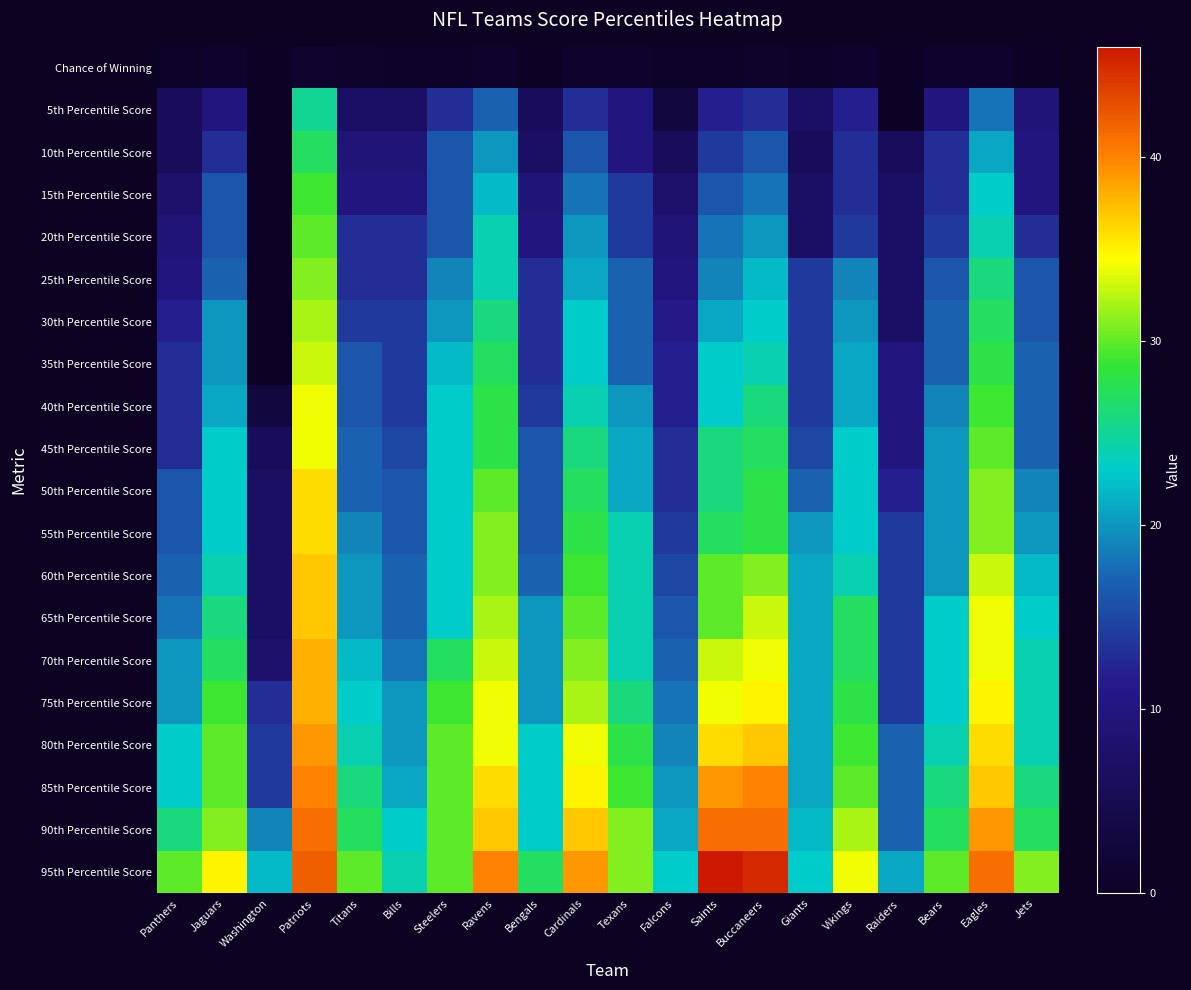

Reading right to left, extract all data points from this chart.

Chance of Winning: Jets=0.1	Eagles=0.9	Bears=0.8	Raiders=0.2	Vikings=0.7	Giants=0.3	Buccaneers=0.6	Saints=0.4	Falcons=0.2	Texans=0.8	Cardinals=0.8	Bengals=0.2	Ravens=0.8	Steelers=0.2	Bills=0.4	Titans=0.6	Patriots=1.0	Washington=0.0	Jaguars=0.8	Panthers=0.2
5th Percentile Score: Jets=9.0	Eagles=18.0	Bears=10.0	Raiders=0.0	Vikings=12.0	Giants=7.0	Buccaneers=13.0	Saints=12.0	Falcons=3.0	Texans=10.0	Cardinals=13.0	Bengals=6.0	Ravens=17.0	Steelers=13.0	Bills=7.0	Titans=7.0	Patriots=25.0	Washington=0.0	Jaguars=10.0	Panthers=6.0
10th Percentile Score: Jets=10.0	Eagles=21.0	Bears=13.0	Raiders=6.0	Vikings=13.0	Giants=6.0	Buccaneers=16.0	Saints=14.0	Falcons=6.0	Texans=10.0	Cardinals=16.0	Bengals=7.0	Ravens=20.0	Steelers=16.0	Bills=9.0	Titans=9.0	Patriots=27.0	Washington=0.0	Jaguars=13.0	Panthers=6.0
15th Percentile Score: Jets=10.0	Eagles=23.0	Bears=13.0	Raiders=7.0	Vikings=13.0	Giants=7.0	Buccaneers=18.0	Saints=16.0	Falcons=8.0	Texans=14.0	Cardinals=18.0	Bengals=9.0	Ravens=22.0	Steelers=16.0	Bills=10.0	Titans=10.0	Patriots=29.0	Washington=0.0	Jaguars=16.0	Panthers=8.0
20th Percentile Score: Jets=13.0	Eagles=24.0	Bears=14.0	Raiders=7.0	Vikings=14.0	Giants=7.0	Buccaneers=20.0	Saints=18.0	Falcons=9.0	Texans=14.0	Cardinals=20.0	Bengals=10.0	Ravens=24.0	Steelers=16.0	Bills=13.0	Titans=13.0	Patriots=30.0	Washington=0.0	Jaguars=16.0	Panthers=9.0
25th Percentile Score: Jets=16.0	Eagles=26.0	Bears=16.0	Raiders=7.0	Vikings=19.0	Giants=14.0	Buccaneers=22.0	Saints=19.0	Falcons=10.0	Texans=17.0	Cardinals=21.0	Bengals=13.0	Ravens=24.0	Steelers=19.0	Bills=13.0	Titans=13.0	Patriots=31.0	Washington=0.0	Jaguars=17.0	Panthers=10.0
30th Percentile Score: Jets=16.0	Eagles=27.0	Bears=17.0	Raiders=7.0	Vikings=20.0	Giants=14.0	Buccaneers=23.0	Saints=21.0	Falcons=11.0	Texans=17.0	Cardinals=23.0	Bengals=13.0	Ravens=26.0	Steelers=20.0	Bills=14.0	Titans=14.0	Patriots=32.0	Washington=0.0	Jaguars=20.0	Panthers=12.0
35th Percentile Score: Jets=17.0	Eagles=28.0	Bears=17.0	Raiders=10.0	Vikings=21.0	Giants=14.0	Buccaneers=24.0	Saints=23.0	Falcons=12.0	Texans=17.0	Cardinals=23.0	Bengals=13.0	Ravens=27.0	Steelers=22.0	Bills=14.0	Titans=16.0	Patriots=33.0	Washington=0.0	Jaguars=20.0	Panthers=13.0
40th Percentile Score: Jets=17.0	Eagles=29.0	Bears=19.0	Raiders=10.0	Vikings=21.0	Giants=14.0	Buccaneers=26.0	Saints=23.0	Falcons=12.0	Texans=20.0	Cardinals=24.0	Bengals=14.0	Ravens=28.0	Steelers=23.0	Bills=14.0	Titans=16.0	Patriots=34.0	Washington=3.0	Jaguars=21.0	Panthers=13.0
45th Percentile Score: Jets=17.0	Eagles=30.0	Bears=20.0	Raiders=10.0	Vikings=23.0	Giants=15.0	Buccaneers=27.0	Saints=26.0	Falcons=13.0	Texans=21.0	Cardinals=26.0	Bengals=16.0	Ravens=28.0	Steelers=23.0	Bills=15.0	Titans=17.0	Patriots=34.0	Washington=6.0	Jaguars=23.0	Panthers=13.0
50th Percentile Score: Jets=19.0	Eagles=31.0	Bears=20.0	Raiders=12.0	Vikings=23.0	Giants=17.0	Buccaneers=28.0	Saints=26.0	Falcons=13.0	Texans=21.0	Cardinals=27.0	Bengals=16.0	Ravens=30.0	Steelers=23.0	Bills=16.0	Titans=17.0	Patriots=36.0	Washington=7.0	Jaguars=23.0	Panthers=16.0
55th Percentile Score: Jets=20.0	Eagles=31.0	Bears=20.0	Raiders=14.0	Vikings=23.0	Giants=20.0	Buccaneers=28.0	Saints=27.0	Falcons=14.0	Texans=24.0	Cardinals=28.0	Bengals=16.0	Ravens=31.0	Steelers=23.0	Bills=16.0	Titans=19.0	Patriots=36.0	Washington=7.0	Jaguars=23.0	Panthers=16.0
60th Percentile Score: Jets=22.0	Eagles=33.0	Bears=20.0	Raiders=14.0	Vikings=24.0	Giants=21.0	Buccaneers=31.0	Saints=30.0	Falcons=15.0	Texans=24.0	Cardinals=29.0	Bengals=17.0	Ravens=31.0	Steelers=23.0	Bills=17.0	Titans=20.0	Patriots=37.0	Washington=7.0	Jaguars=24.0	Panthers=17.0
65th Percentile Score: Jets=23.0	Eagles=34.0	Bears=23.0	Raiders=14.0	Vikings=27.0	Giants=21.0	Buccaneers=33.0	Saints=30.0	Falcons=16.0	Texans=24.0	Cardinals=30.0	Bengals=20.0	Ravens=32.0	Steelers=23.0	Bills=17.0	Titans=20.0	Patriots=37.0	Washington=7.0	Jaguars=26.0	Panthers=18.0
70th Percentile Score: Jets=24.0	Eagles=34.0	Bears=23.0	Raiders=14.0	Vikings=27.0	Giants=21.0	Buccaneers=34.0	Saints=33.0	Falcons=17.0	Texans=24.0	Cardinals=31.0	Bengals=20.0	Ravens=33.0	Steelers=27.0	Bills=18.0	Titans=22.0	Patriots=38.0	Washington=8.0	Jaguars=27.0	Panthers=20.0
75th Percentile Score: Jets=24.0	Eagles=35.0	Bears=23.0	Raiders=14.0	Vikings=28.0	Giants=21.0	Buccaneers=35.0	Saints=34.0	Falcons=18.0	Texans=26.0	Cardinals=32.0	Bengals=20.0	Ravens=34.0	Steelers=29.0	Bills=20.0	Titans=23.0	Patriots=38.0	Washington=13.0	Jaguars=29.0	Panthers=20.0
80th Percentile Score: Jets=24.0	Eagles=36.0	Bears=24.0	Raiders=17.0	Vikings=29.0	Giants=21.0	Buccaneers=37.0	Saints=36.0	Falcons=19.0	Texans=28.0	Cardinals=34.0	Bengals=23.0	Ravens=34.0	Steelers=30.0	Bills=20.0	Titans=24.0	Patriots=39.0	Washington=14.0	Jaguars=30.0	Panthers=23.0
85th Percentile Score: Jets=26.0	Eagles=37.0	Bears=26.0	Raiders=17.0	Vikings=30.0	Giants=21.0	Buccaneers=40.0	Saints=39.0	Falcons=20.0	Texans=29.0	Cardinals=35.0	Bengals=23.0	Ravens=36.0	Steelers=30.0	Bills=21.0	Titans=26.0	Patriots=40.0	Washington=14.0	Jaguars=30.0	Panthers=23.0
90th Percentile Score: Jets=27.0	Eagles=39.0	Bears=27.0	Raiders=17.0	Vikings=32.0	Giants=22.0	Buccaneers=41.0	Saints=41.0	Falcons=21.0	Texans=31.0	Cardinals=37.0	Bengals=23.0	Ravens=37.0	Steelers=30.0	Bills=23.0	Titans=27.0	Patriots=41.0	Washington=19.0	Jaguars=31.0	Panthers=26.0
95th Percentile Score: Jets=31.0	Eagles=41.0	Bears=30.0	Raiders=21.0	Vikings=34.0	Giants=23.0	Buccaneers=45.0	Saints=46.0	Falcons=23.0	Texans=31.0	Cardinals=39.0	Bengals=27.0	Ravens=40.0	Steelers=30.0	Bills=24.0	Titans=30.0	Patriots=42.0	Washington=22.0	Jaguars=35.0	Panthers=30.0